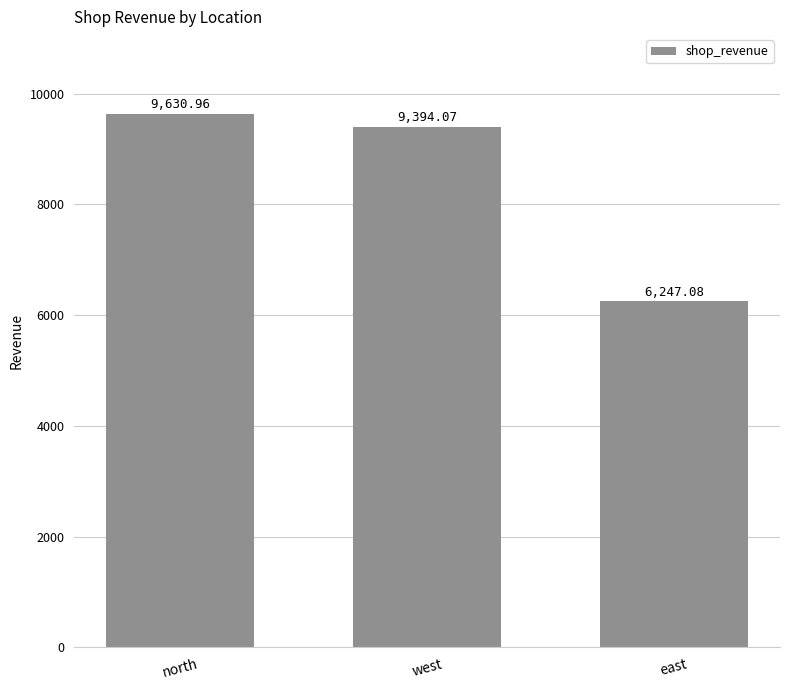

Reading right to left, what are all the values shown in this chart?

east=6247.1	west=9394.1	north=9631.0